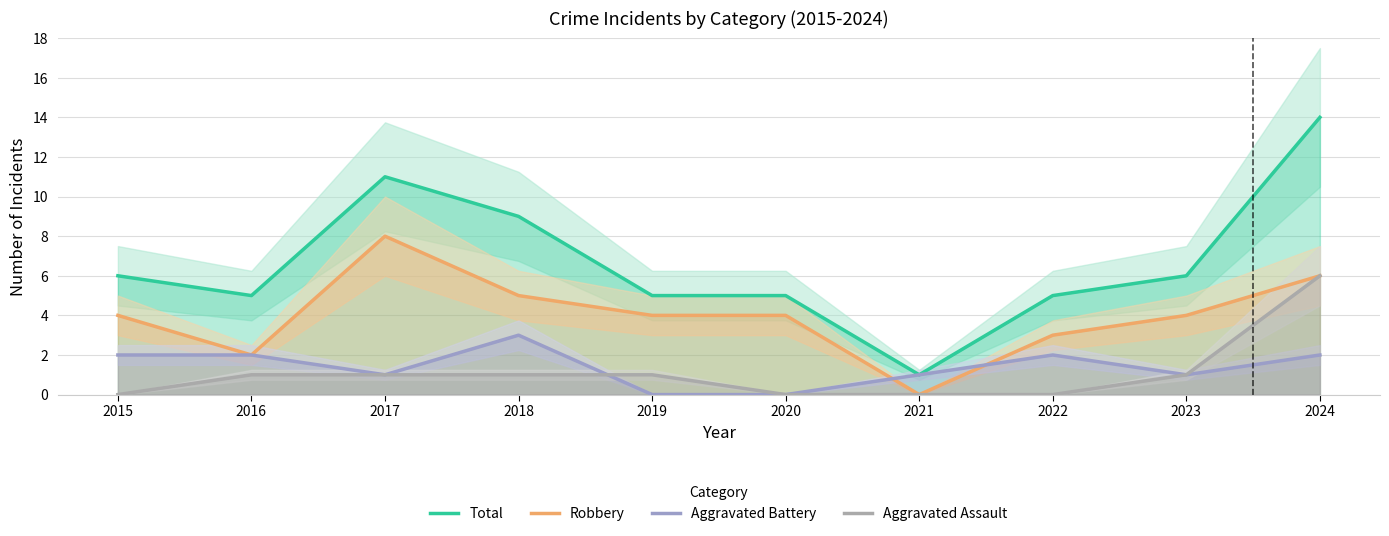

Is it true that Robbery equals 6 at 2023?

False